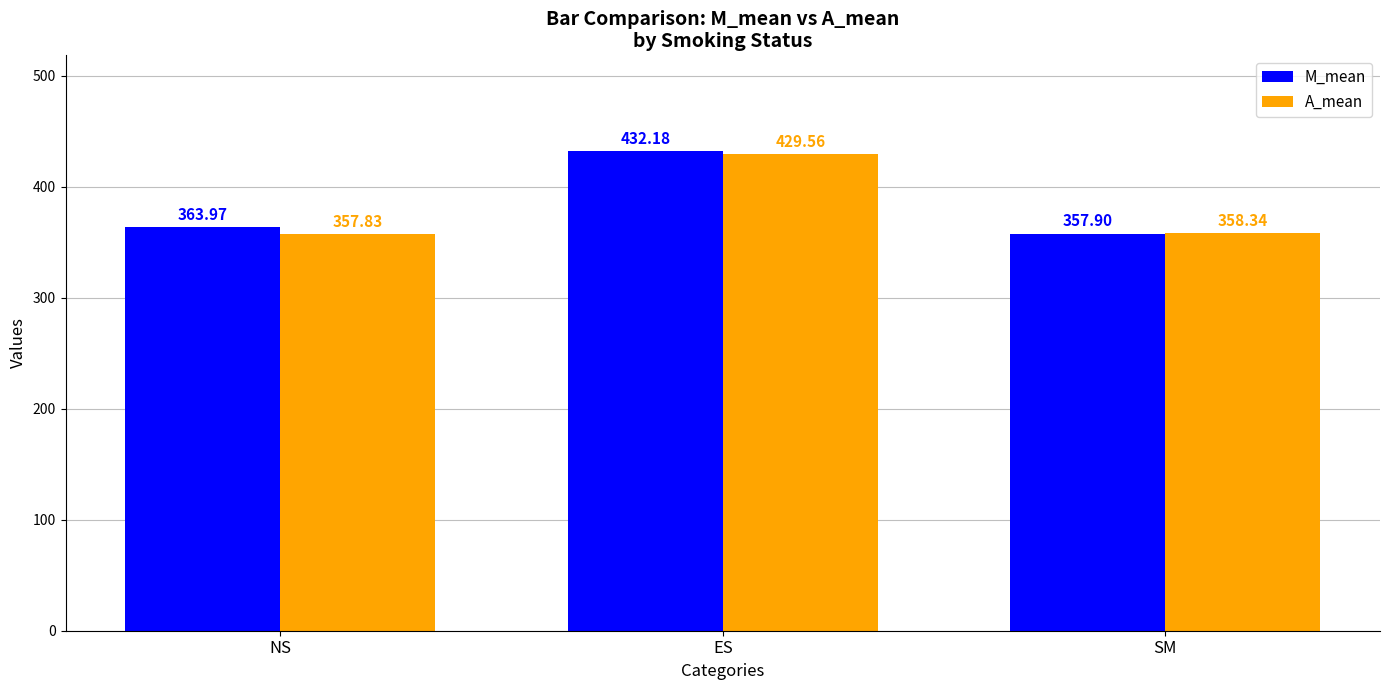

What are all the series names shown in the legend?

M_mean, A_mean